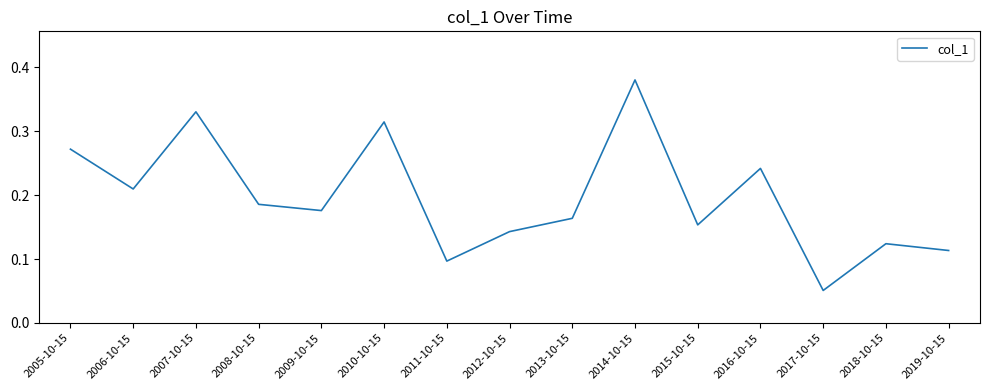

What is the change in value from 2009-10-15 to 2014-10-15?

+0.2